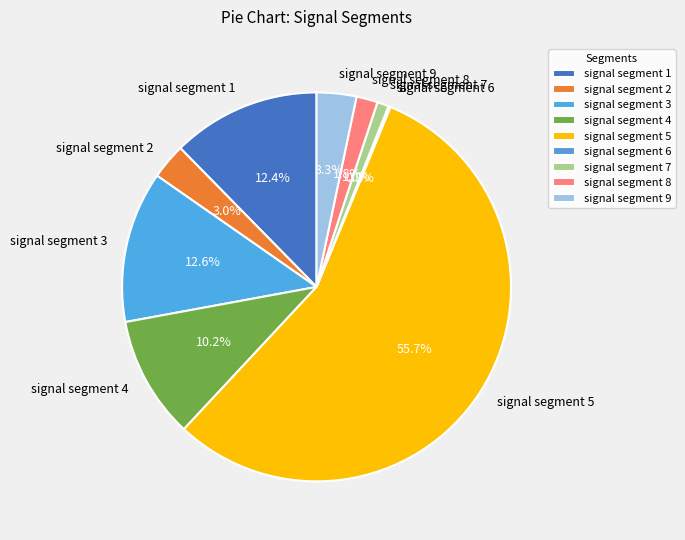

What is the largest slice in the pie chart?

signal segment 5